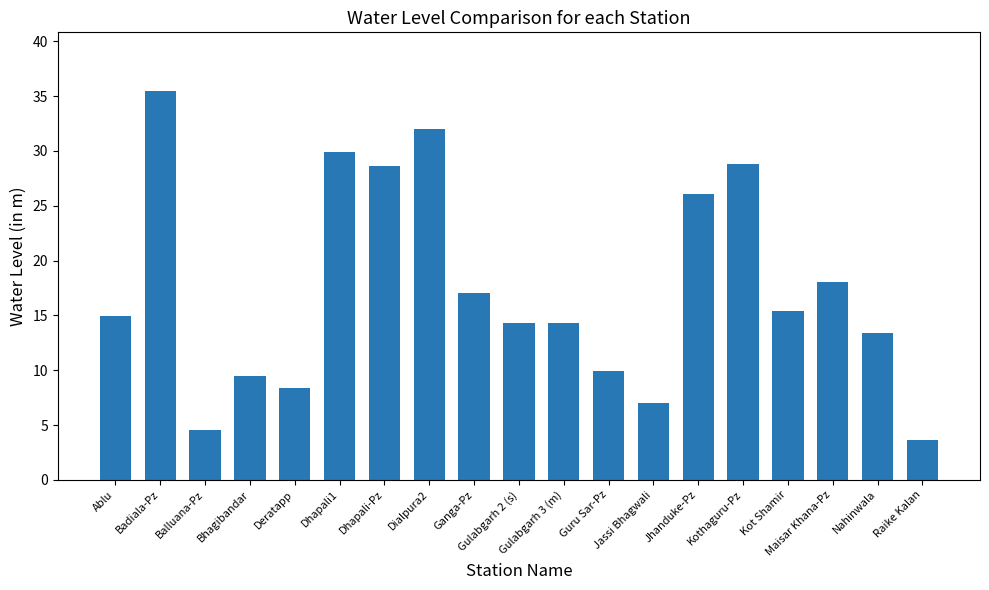

Are the bars grouped side by side (vs. stacked)?

No